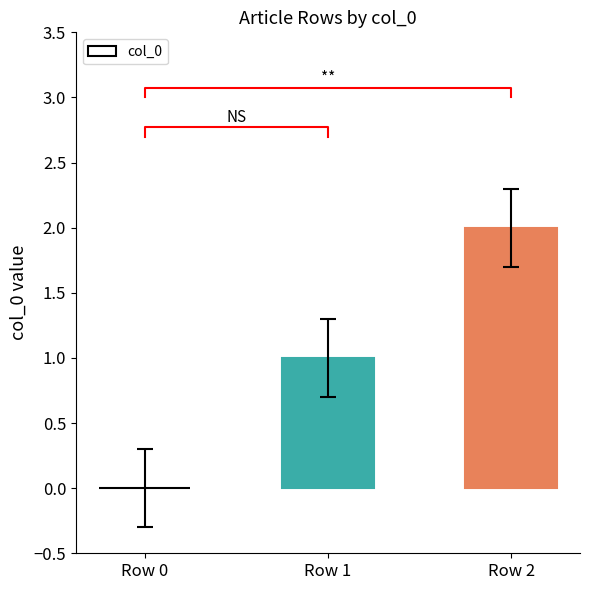

What is the difference between the second highest and minimum values?

1